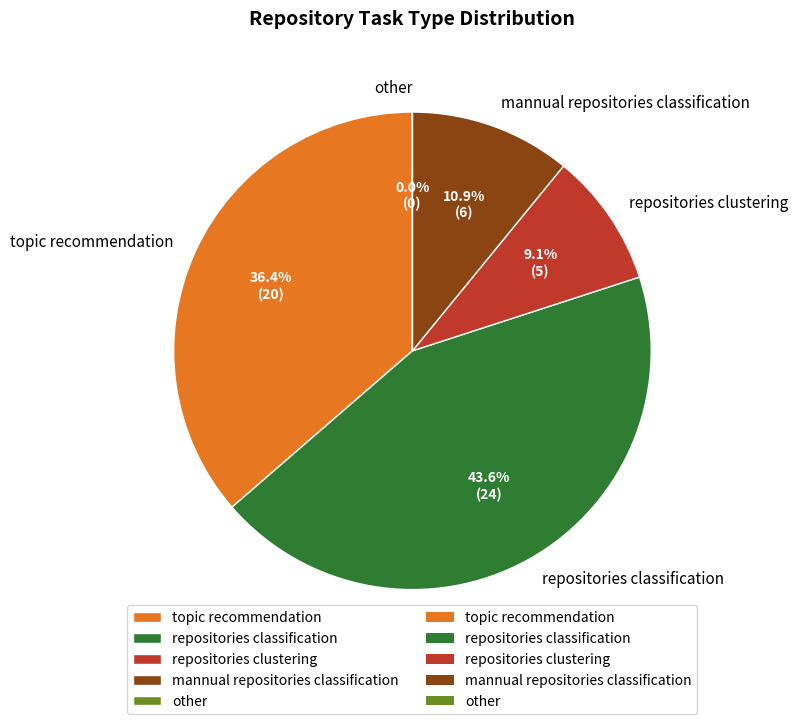

Is repositories classification the majority of the pie?

No